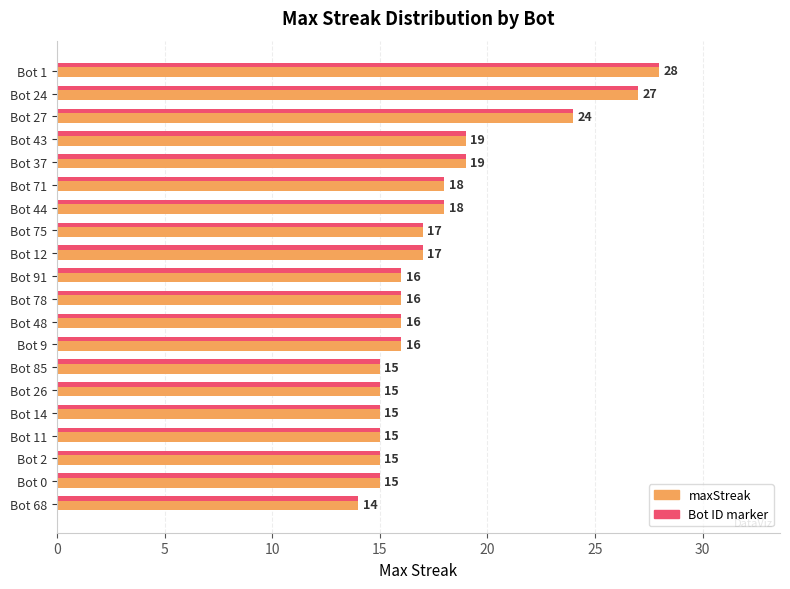

What is the minimum value for Bot ID marker?

14